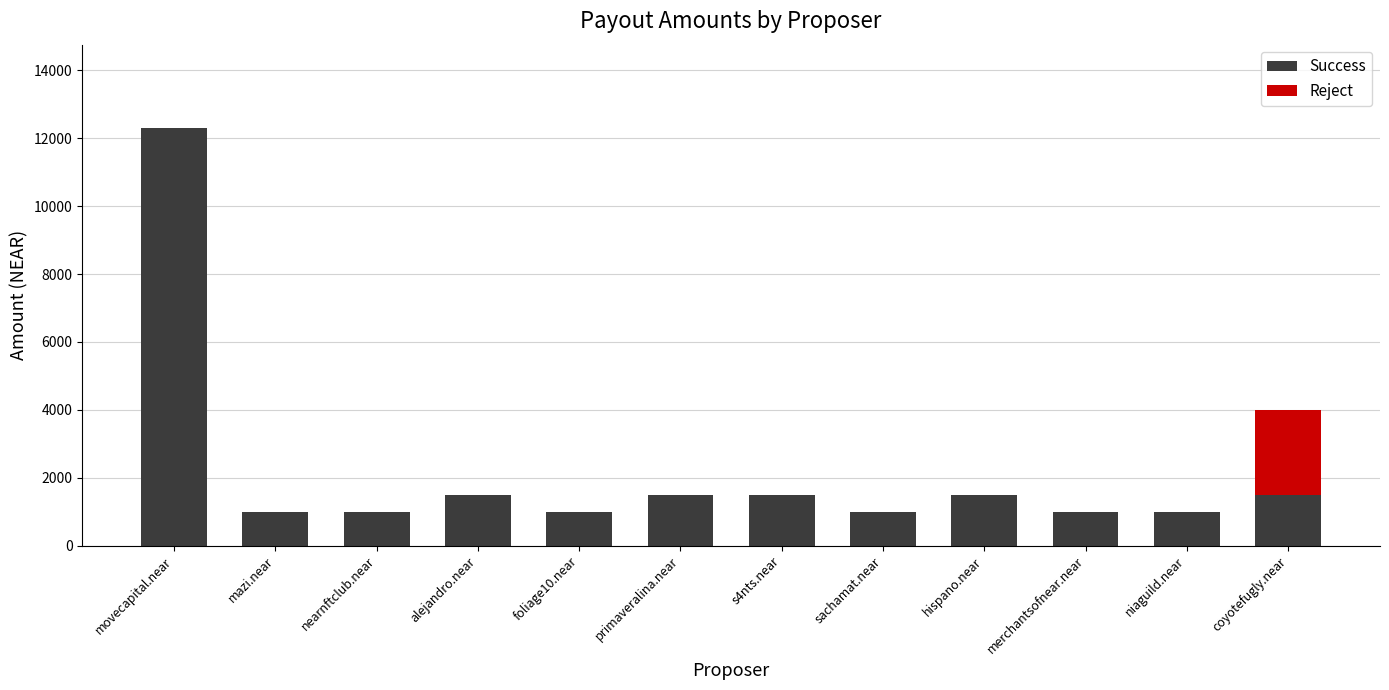

What is the sum of the Success values at coyotefugly.near and movecapital.near?

13800